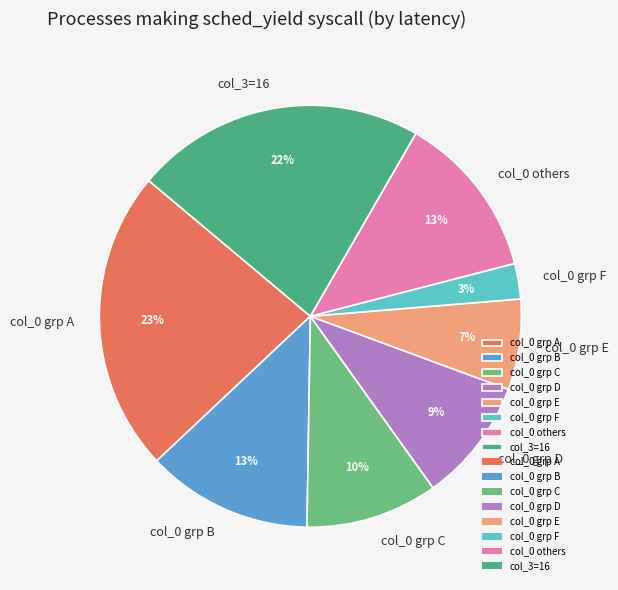

Is there a majority slice in this chart?

No